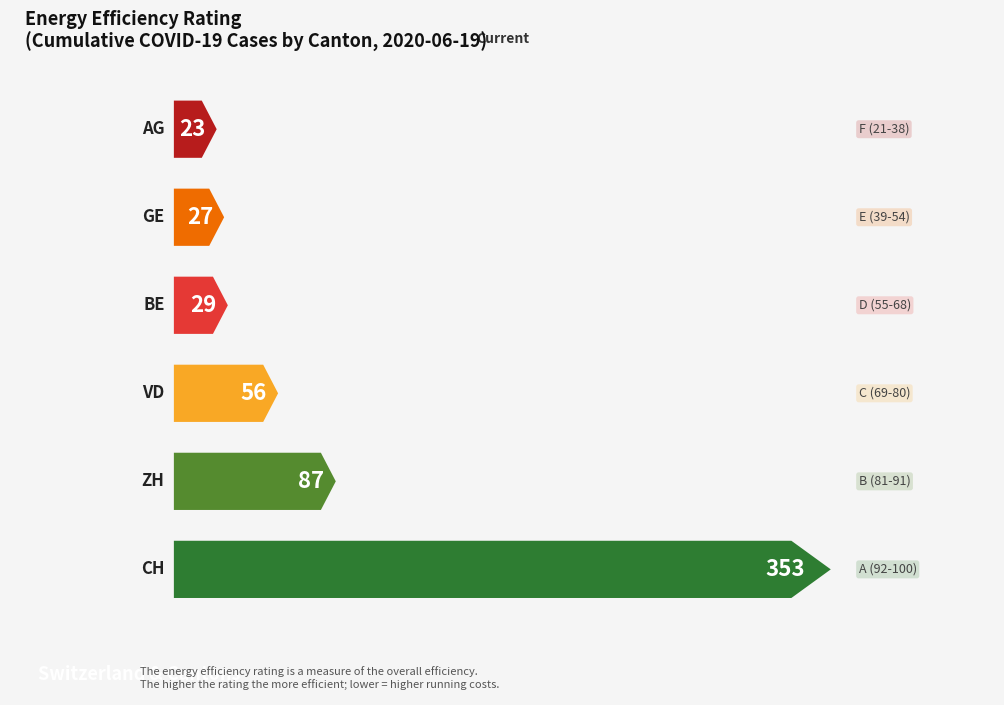

The GE series shows 29 at 2020-06-11. True or false?

False